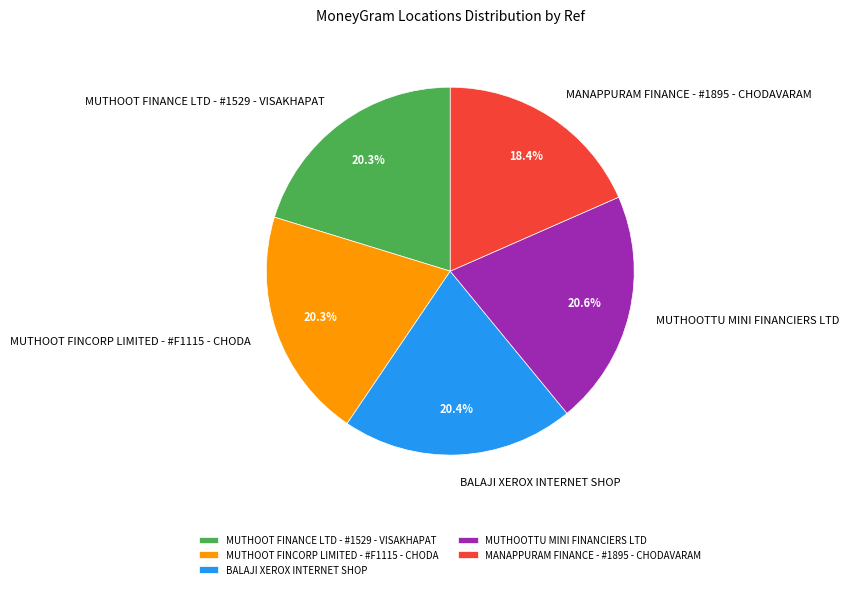

What is the smallest slice in the pie chart?

MANAPPURAM FINANCE - #1895 - CHODAVARAM